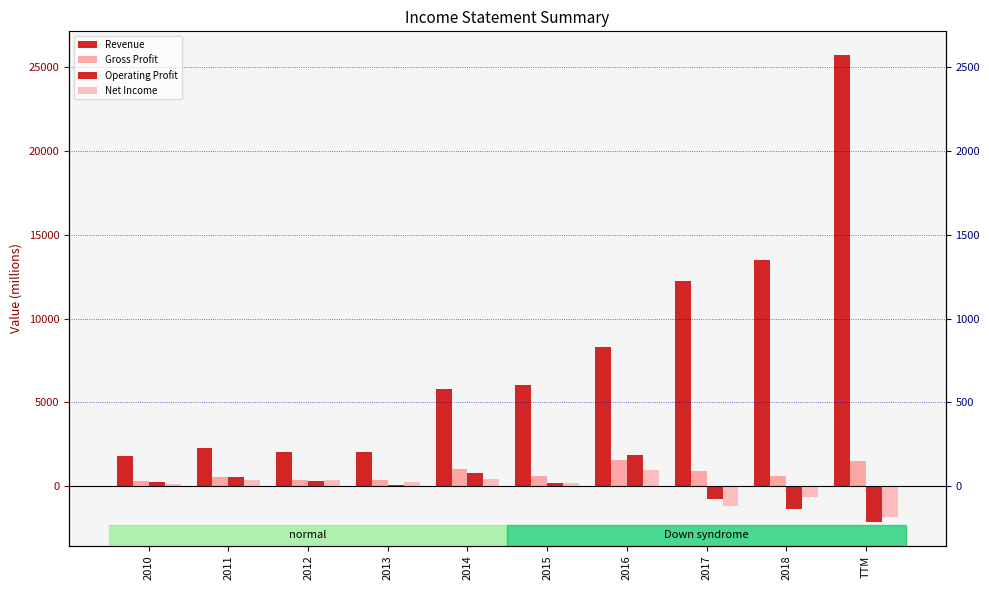

At which category is the sum across all series the highest?

TTM